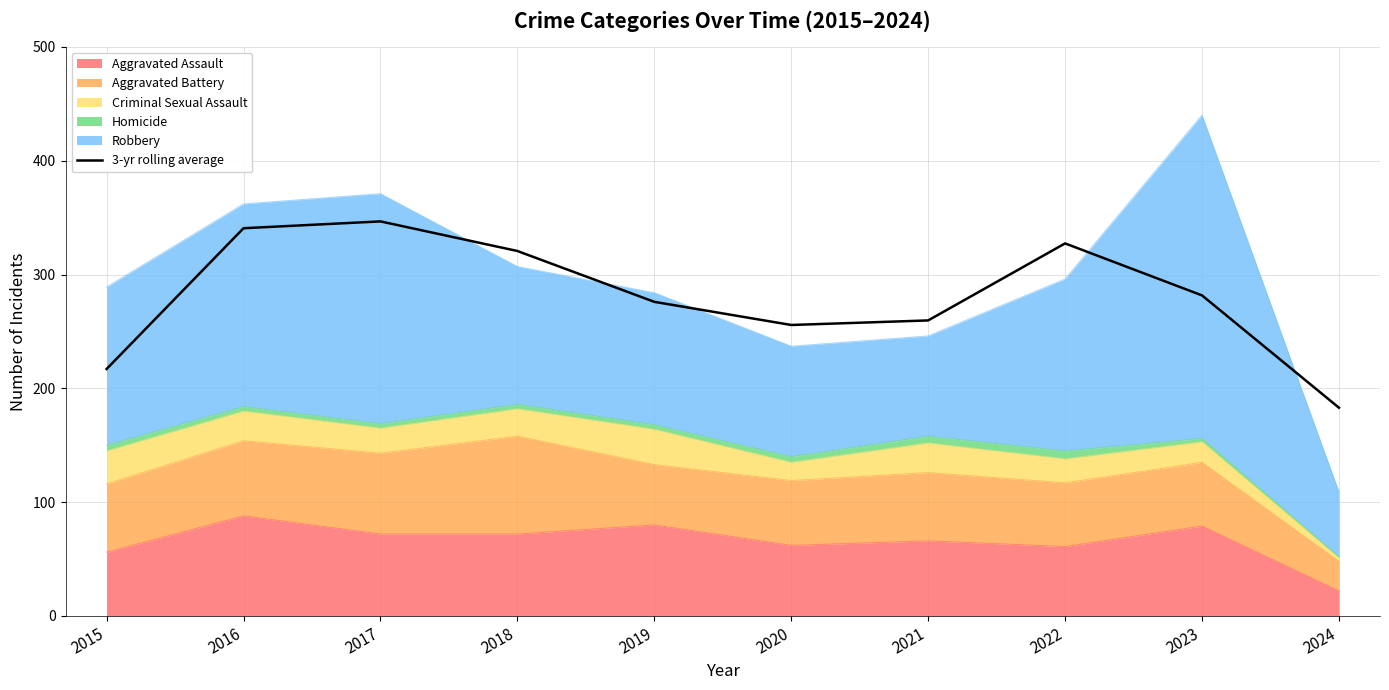

Which category has the lowest value across all series?

2024